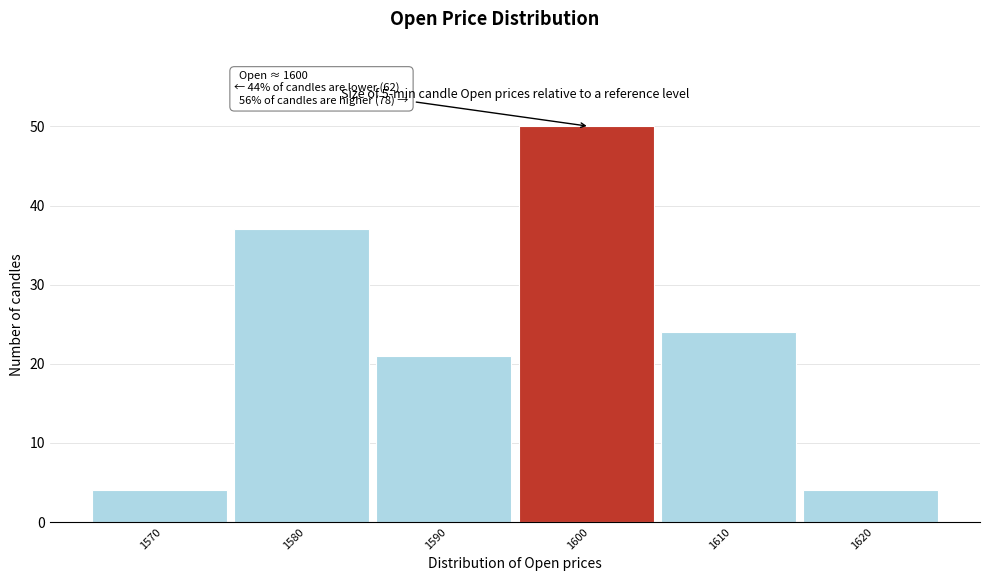

Reading left to right, extract all data points from this chart.

4	37	21	50	24	4